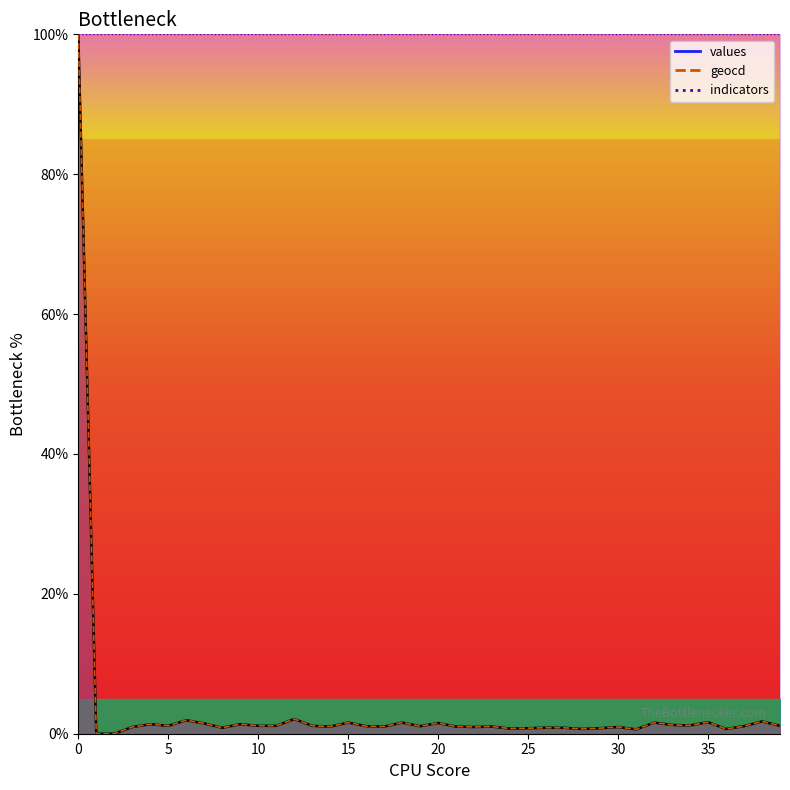

True or false: values and geocd cross at least once.

False